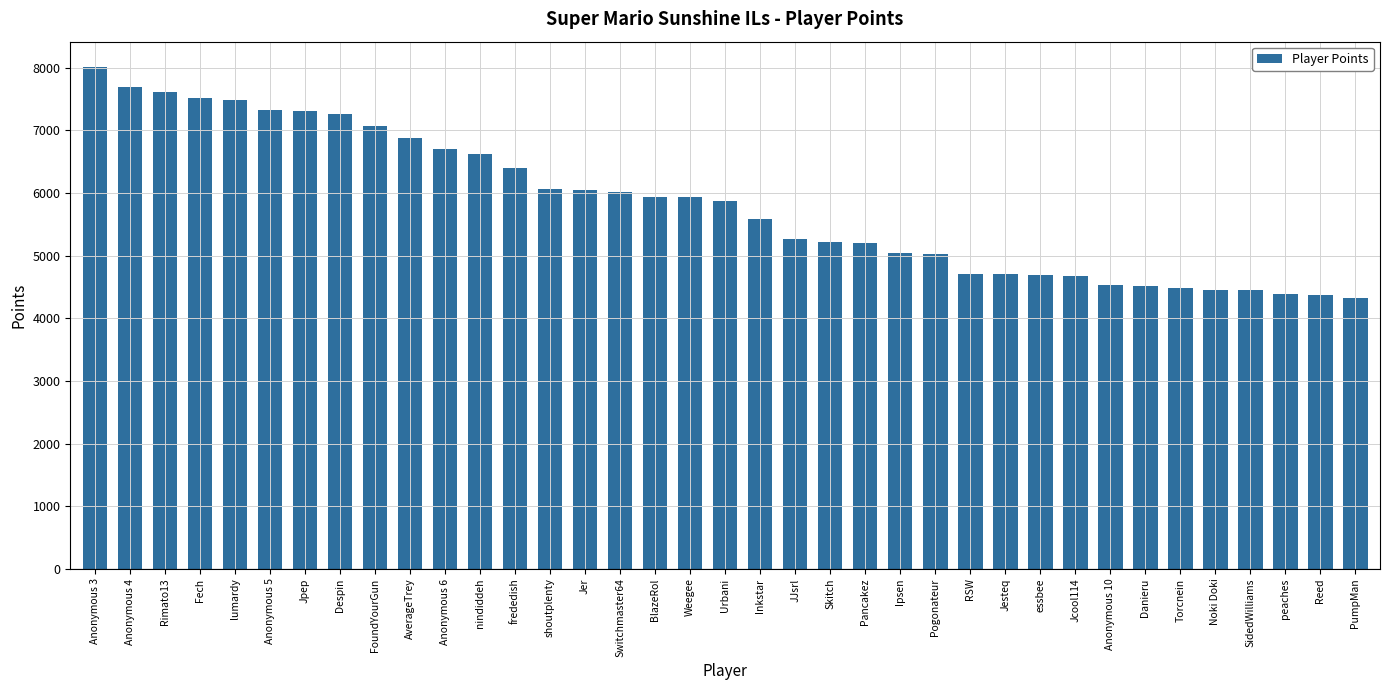

Is it true that the value at Pancakez is 5203?

True